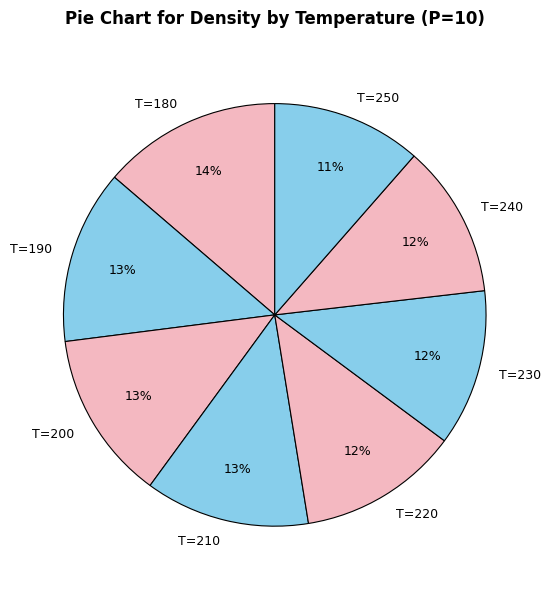

The T=200 slice represents 13% of the pie. True or false?

True